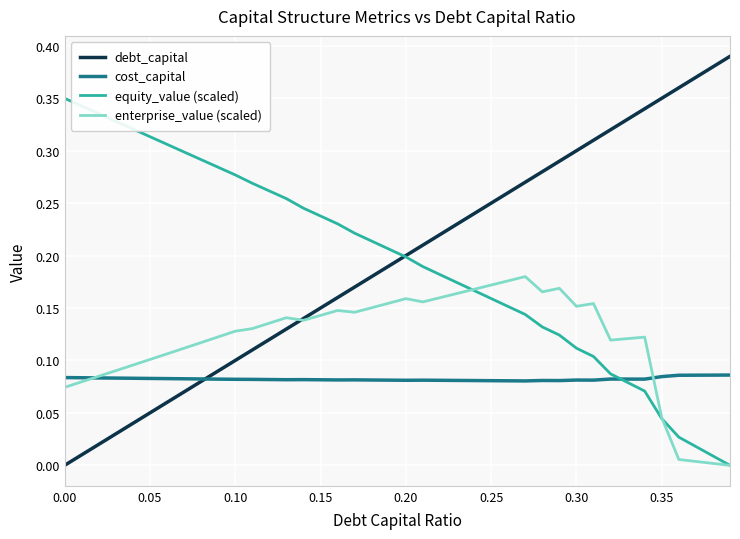

What are all the series names shown in the legend?

debt_capital, cost_capital, equity_value (scaled), enterprise_value (scaled)